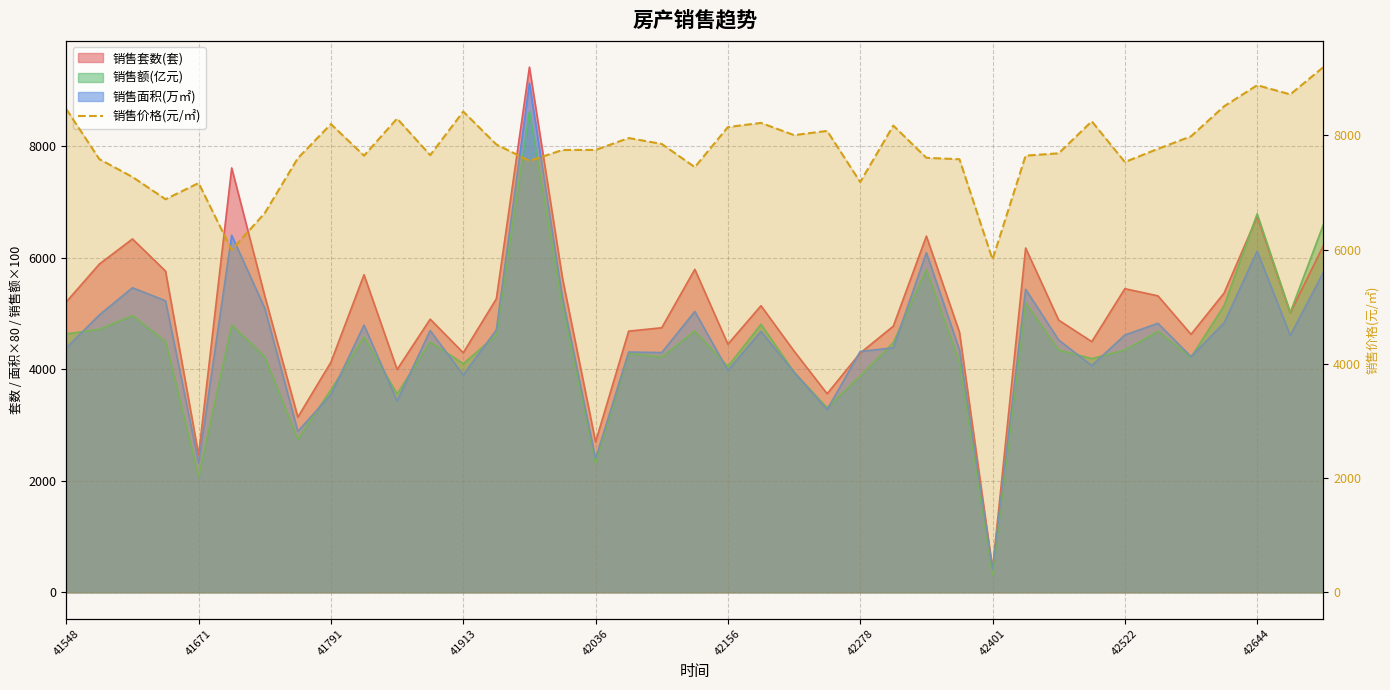

What position from the right is 29?

10